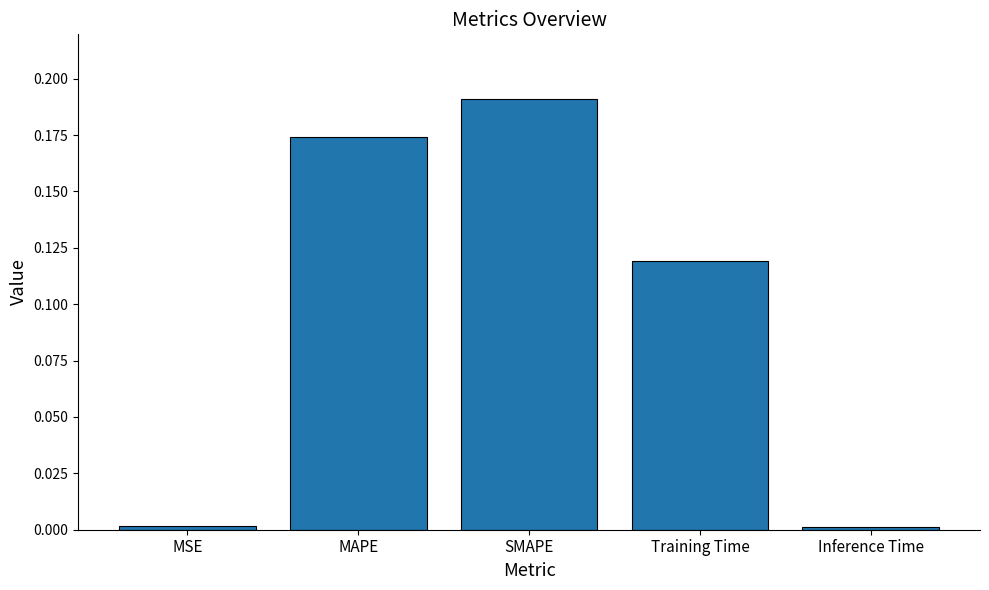

The chart shows a value of 0.2 at Training Time. True or false?

False